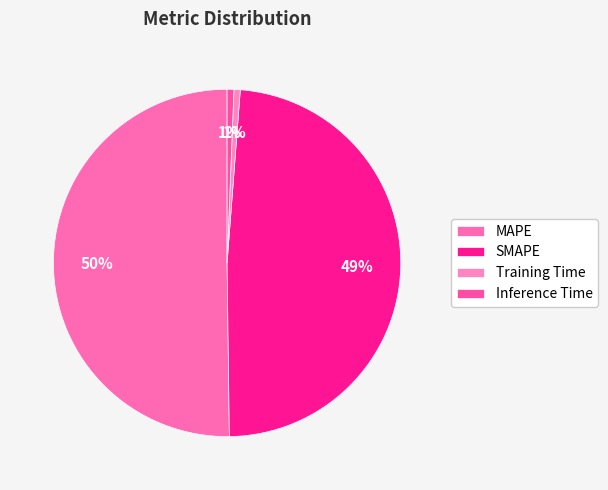

Which slice is the smallest?

Training Time